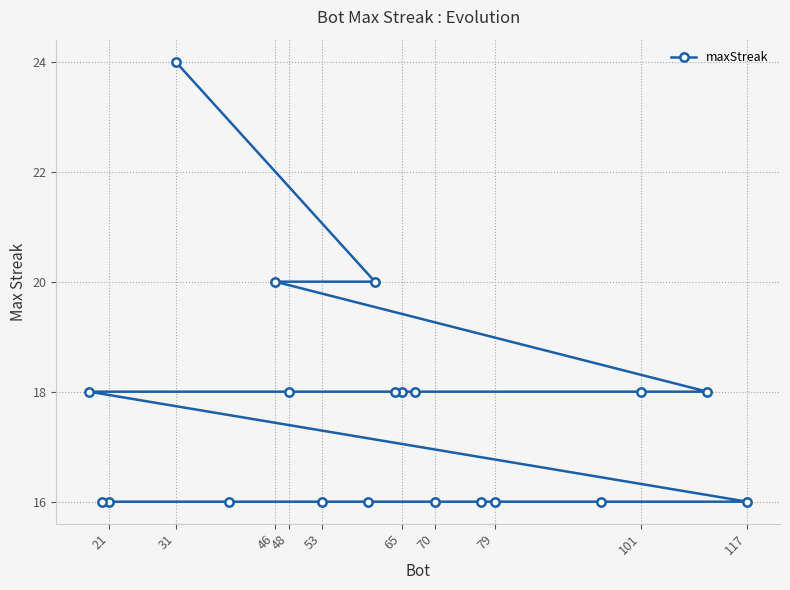

Is it true that the value at 70 is 16?

True